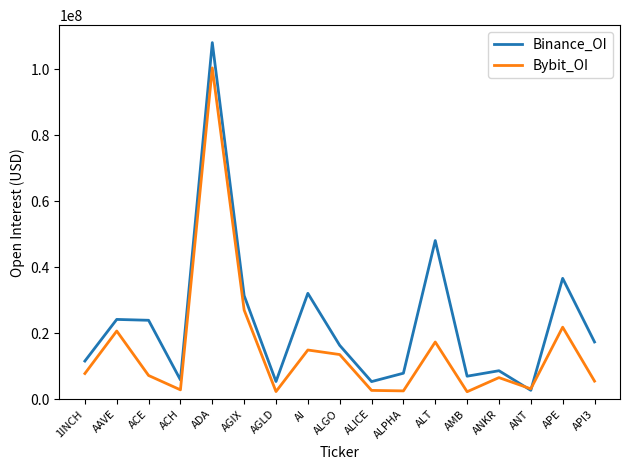

What is the difference between the maximum and minimum values in the Bybit_OI series?

98084915